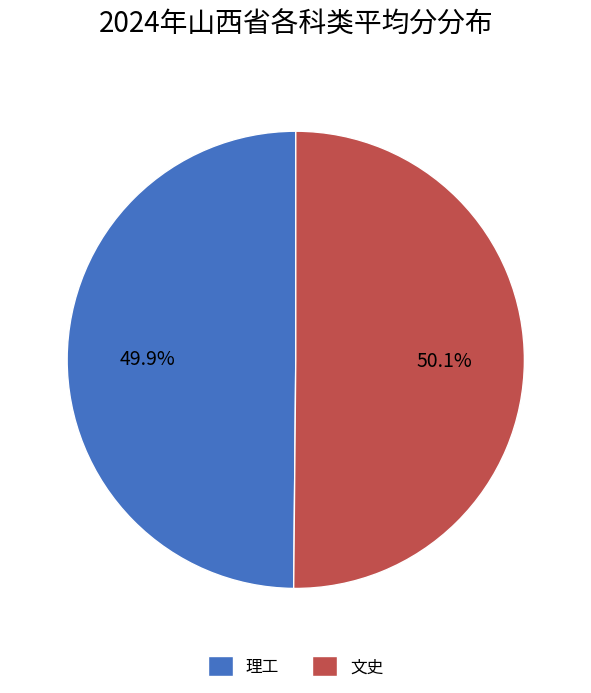

What percentage is the 文史 slice, to the nearest percent?

50%